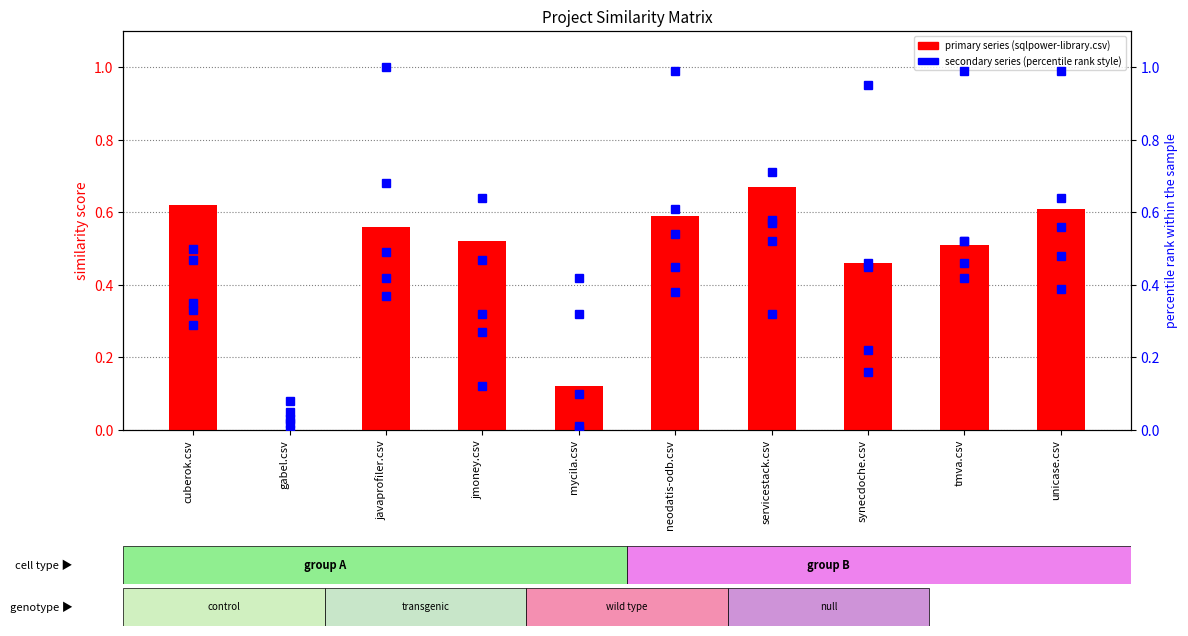

At how many categories does at least one series exceed 0?

10